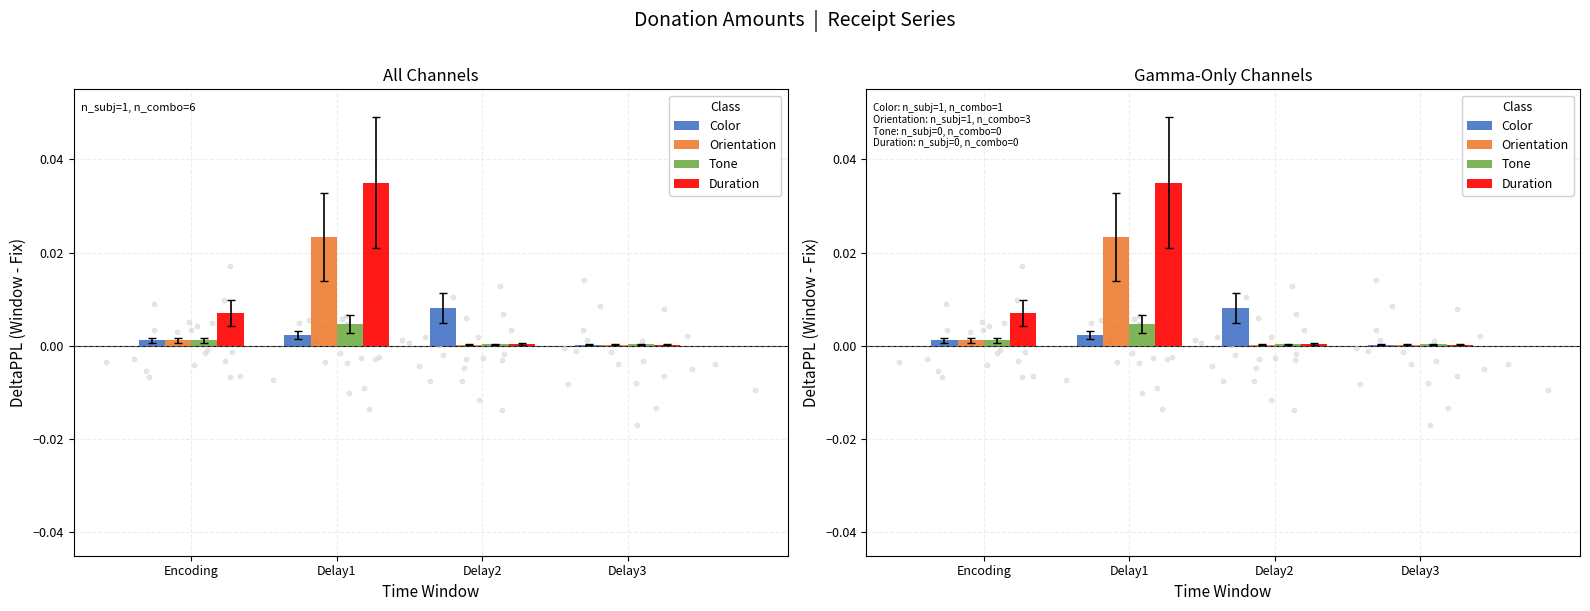

At how many categories does at least one series exceed 0?

4